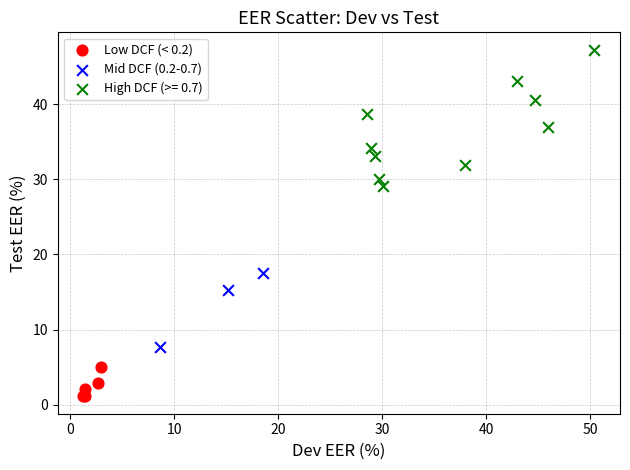

Which series has the largest Y range (max minus min)?

High DCF (>= 0.7)